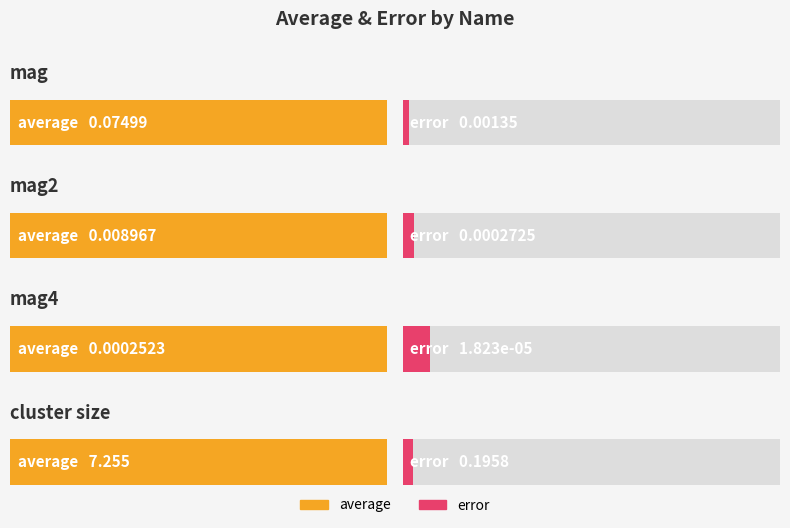

What is the label of the 3rd bar from the right?

mag2